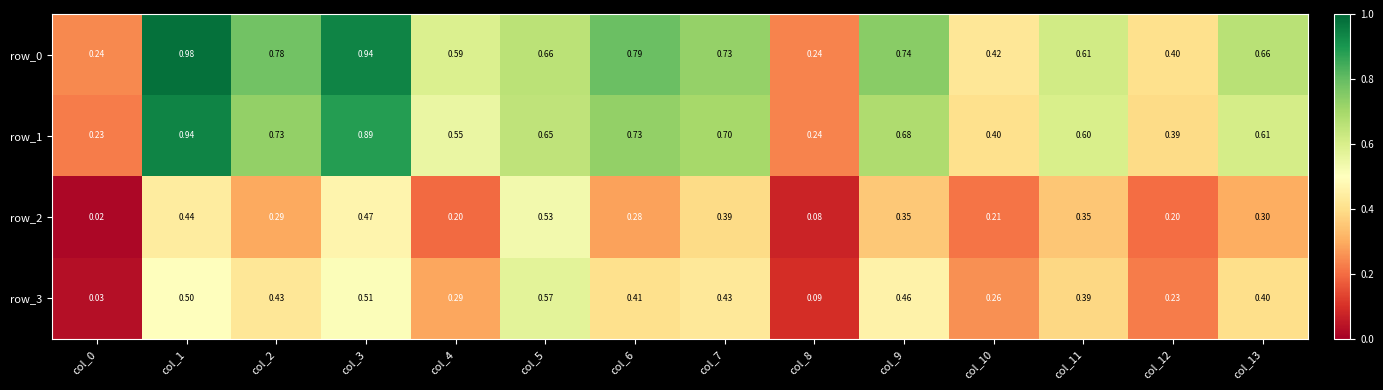

True or false: row_1 has a value of 0.3 at col_4.

False